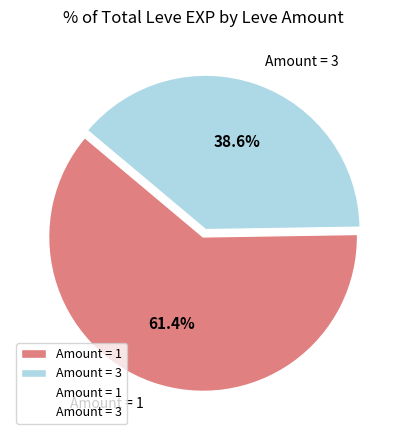

Rank the categories by value from lowest to highest.

Amount = 3, Amount = 1